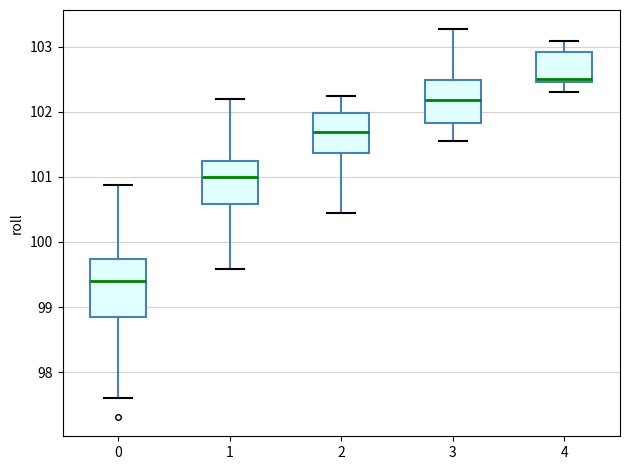

Reading left to right, read every box against the y-axis: the position of its median line, the range the box covers, and the ends of its whiskers. The values are not printed on the chart, so give them approximately, as read against the axis.

0: median 99.4, box 98.8 to 99.7, whiskers 97.6 to 100.9
1: median 101.0, box 100.6 to 101.3, whiskers 99.6 to 102.2
2: median 101.7, box 101.4 to 102.0, whiskers 100.5 to 102.3
3: median 102.2, box 101.8 to 102.5, whiskers 101.6 to 103.3
4: median 102.5 (just above the box's lower edge), box 102.5 to 102.9, whiskers 102.3 to 103.1